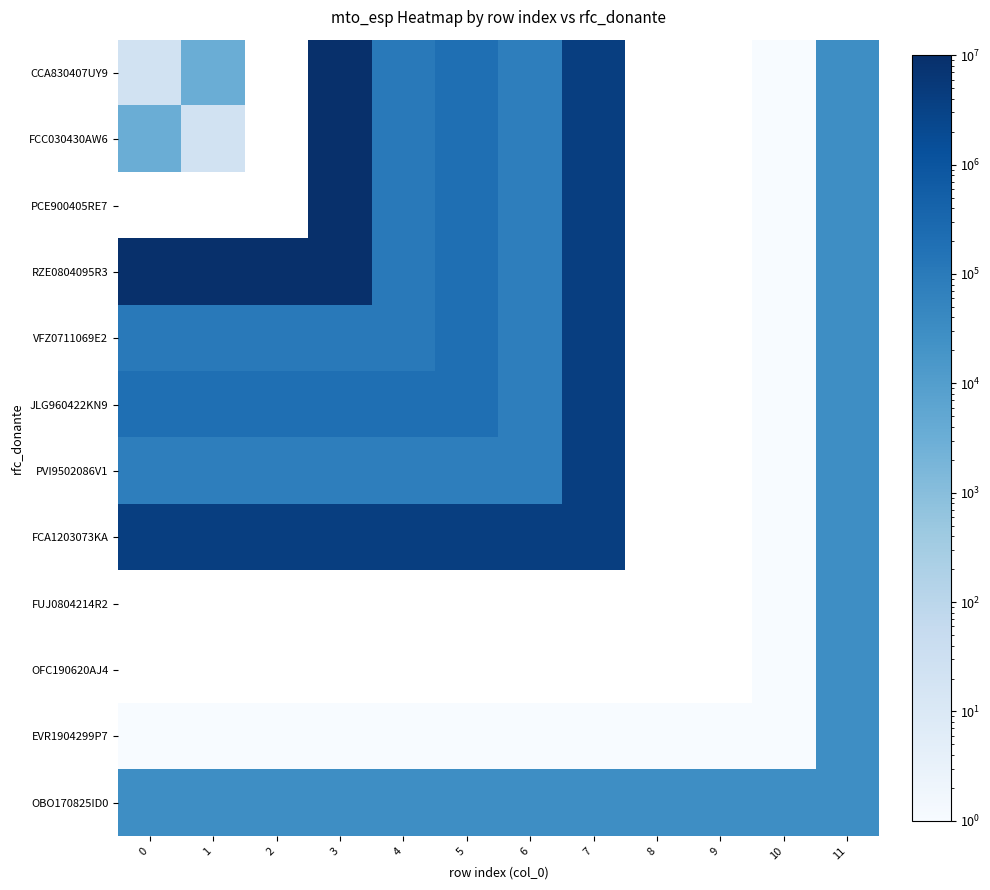

What is the difference between the highest and lowest values at 2?

10084751.0